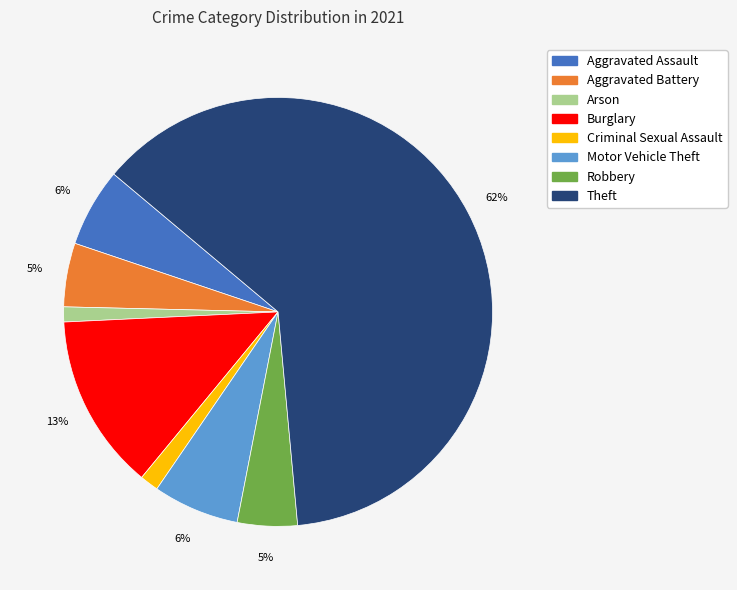

To the nearest percent, what is the average slice percentage?

12%